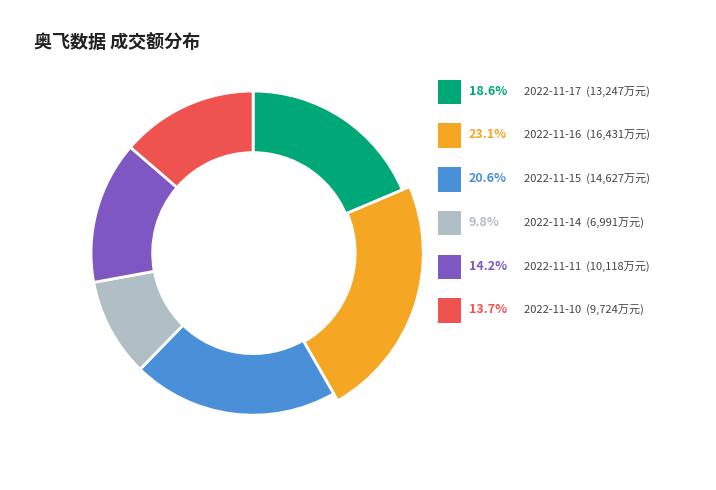

To the nearest percent, what percentage of the pie is 2022-11-15?

21%